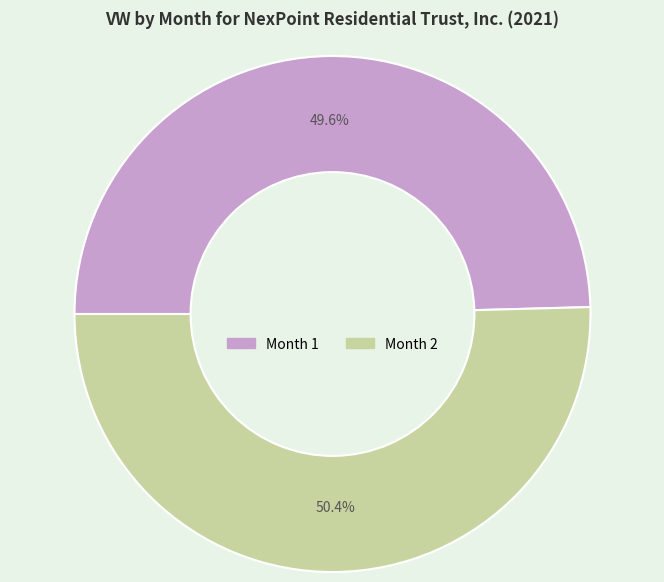

Is there a majority slice in this chart?

Yes